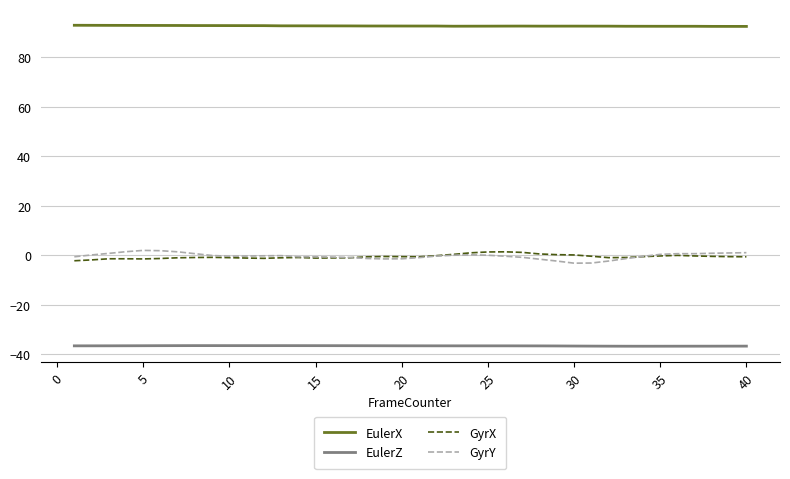

Which series has the largest total across all categories?

EulerX